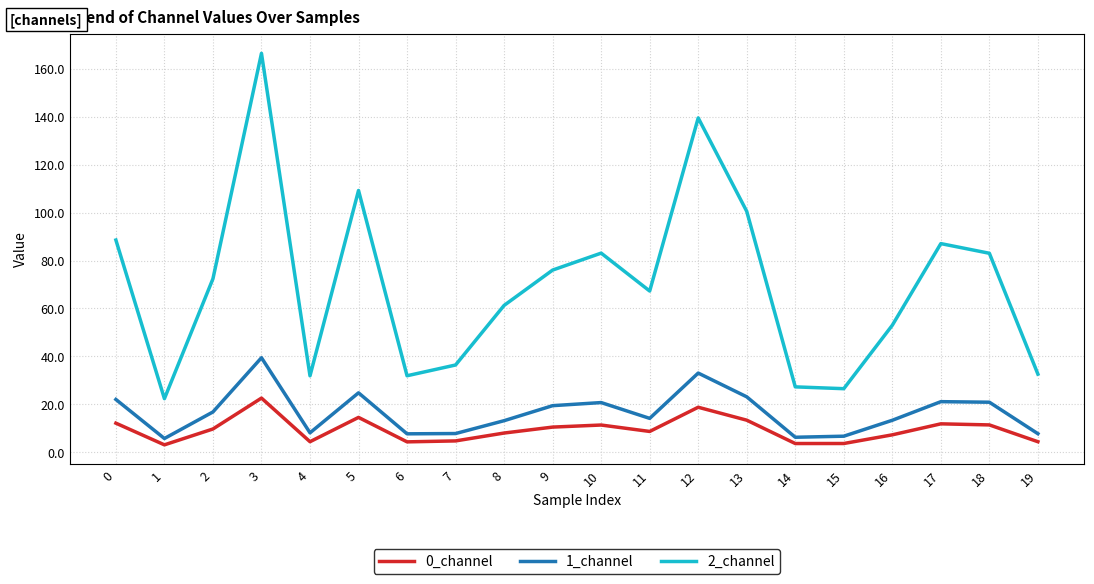

Is the value of 0_channel at 19 greater than the value of 1_channel at 3?

No